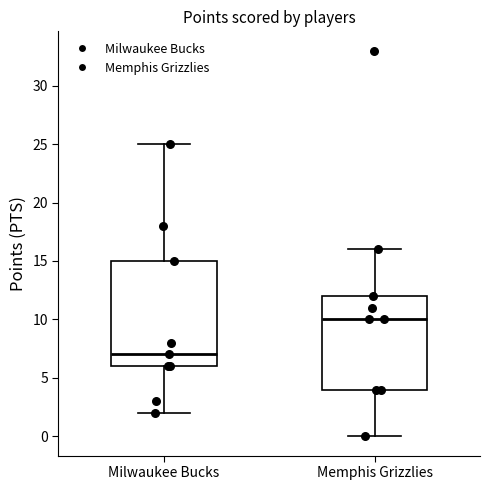

Where is the lower edge of the box for Milwaukee Bucks on the y-axis? The values are not printed on the chart, so give them approximately, as read against the axis.

6